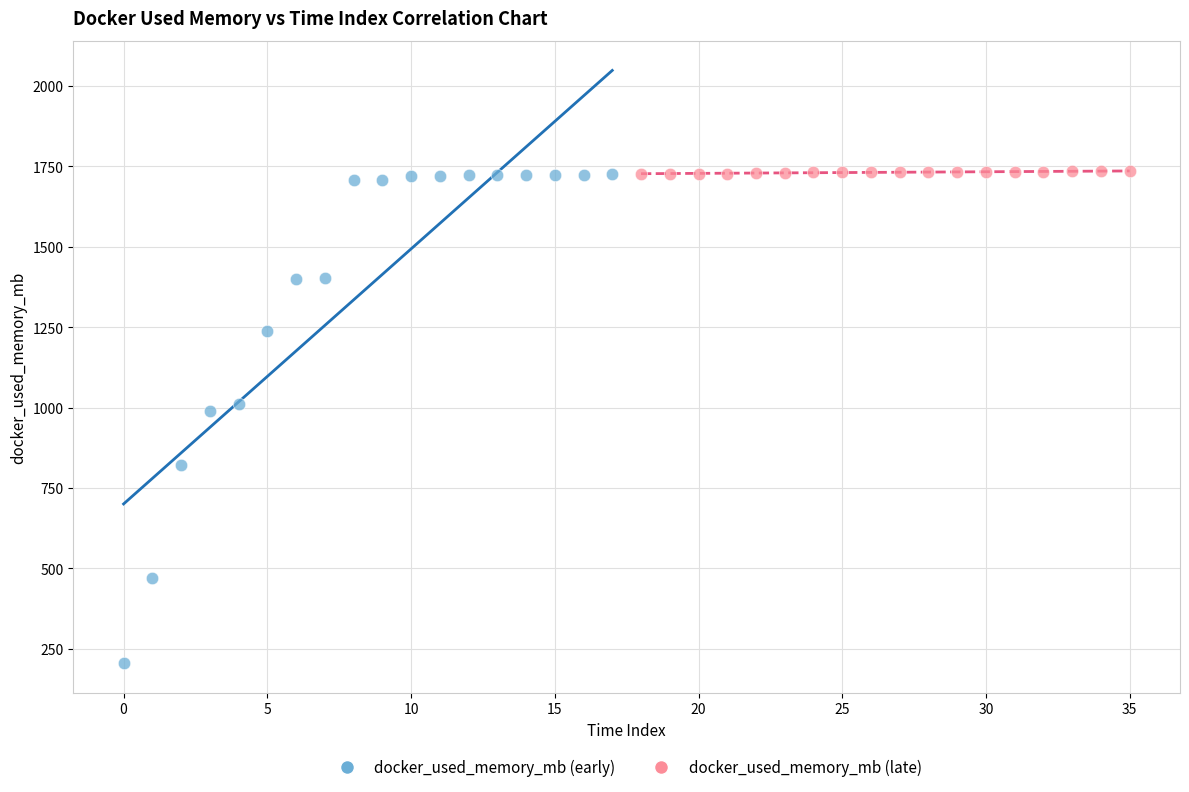

Which series has the largest Y range (max minus min)?

docker_used_memory_mb (early)